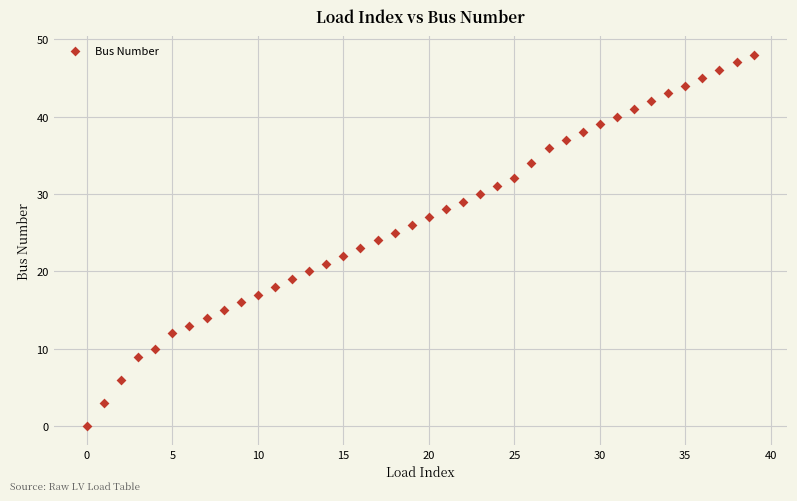

What is the range of Y values (max minus min)?

48